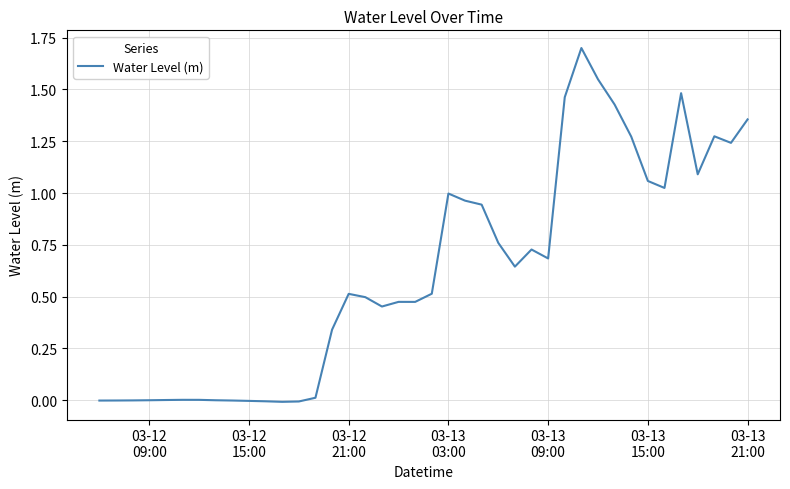

What is the greatest value displayed?

1.7